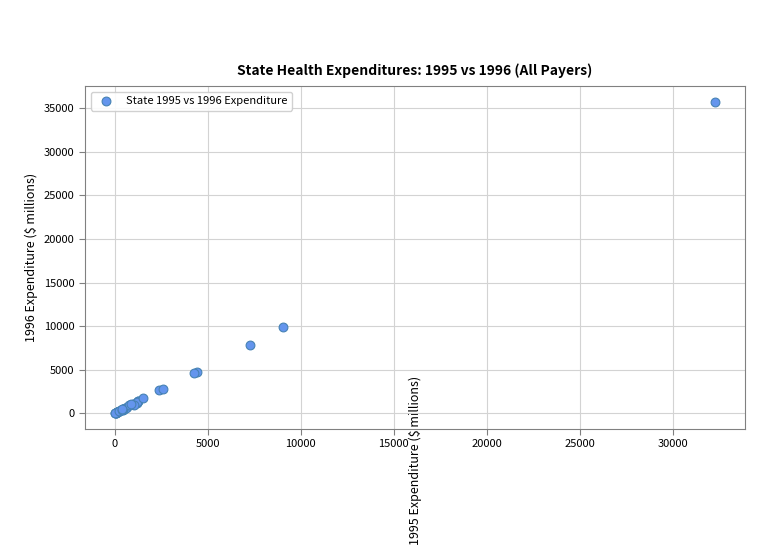

What Y value in the scatter plot is closest to 17867?

9962